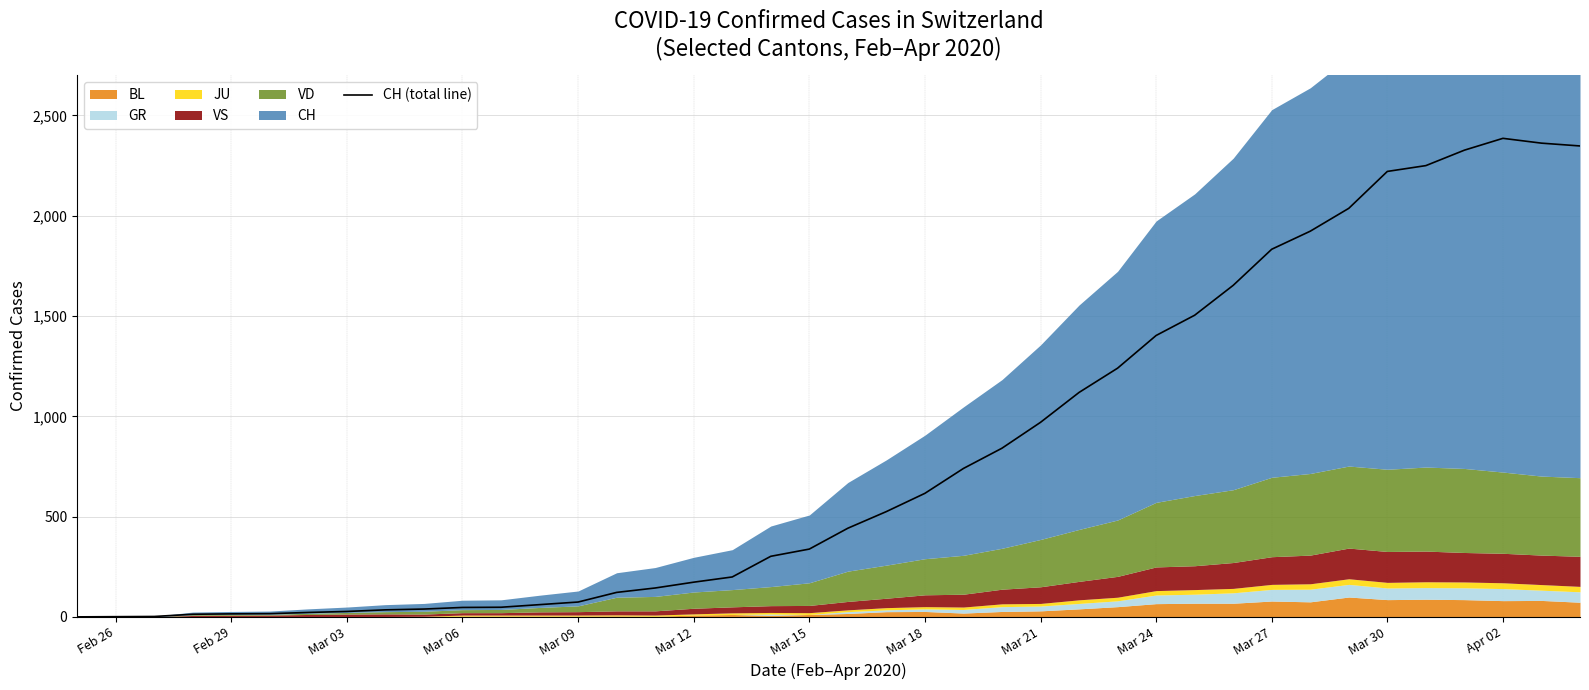

What is the average value?

810